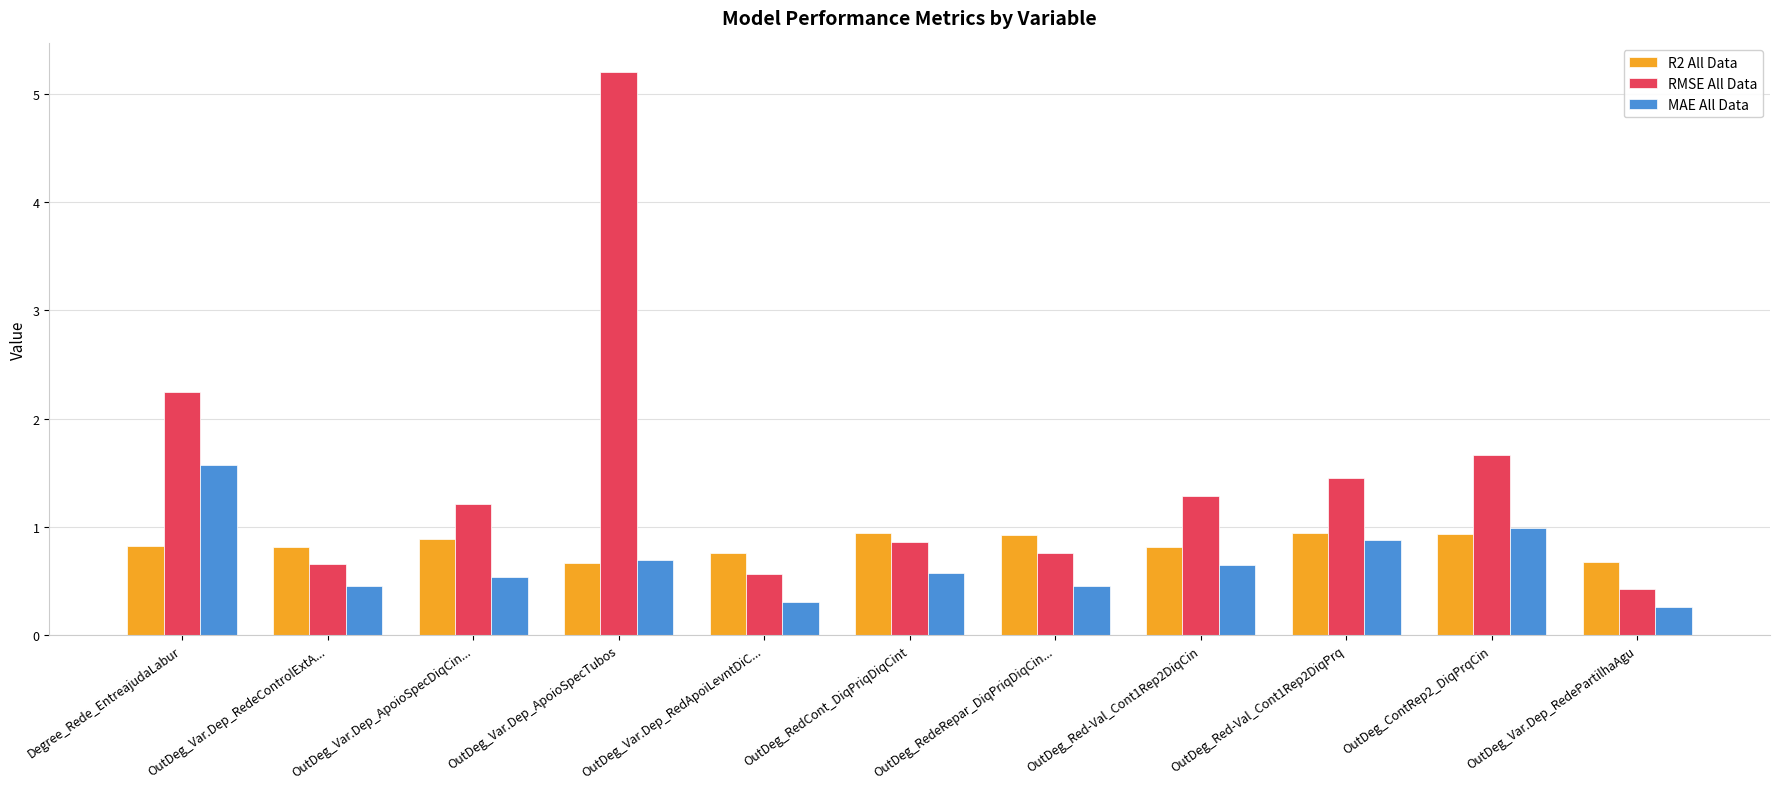

What is the difference between the highest and lowest values at OutDeg_RedCont_DiqPriqDiqCint?

0.4